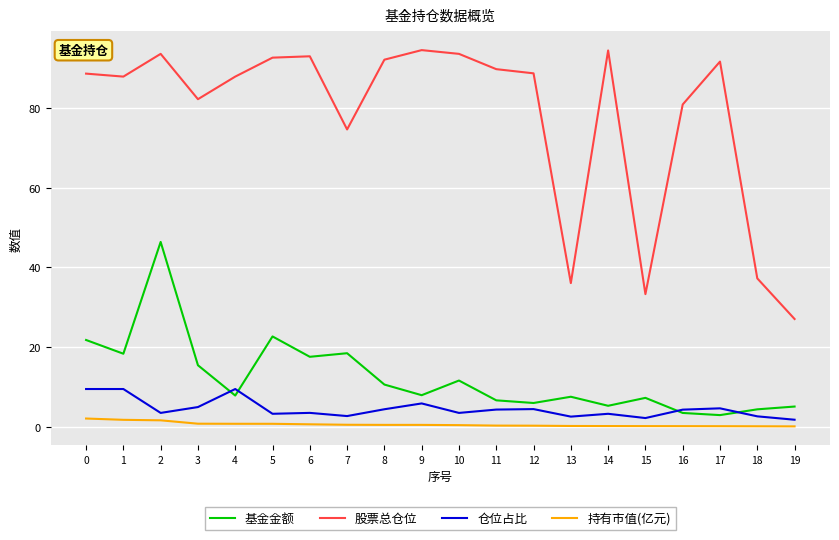

What is the minimum value shown in the chart?

0.1